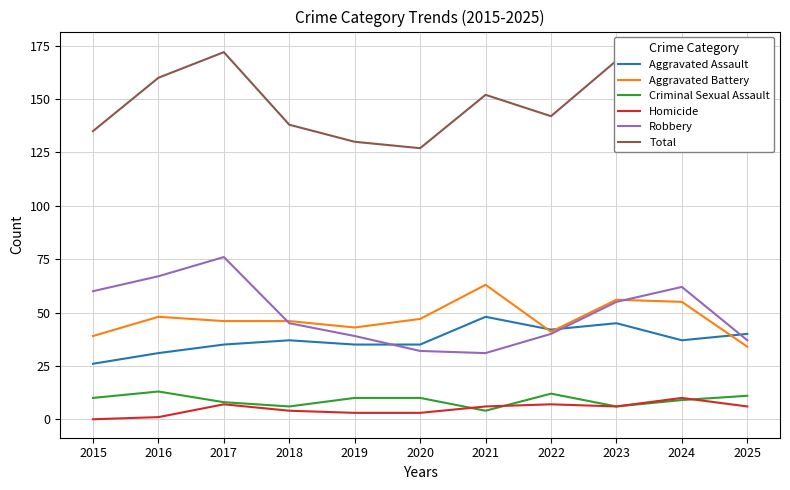

What is the difference between the Robbery values at 2015 and 2023?

5